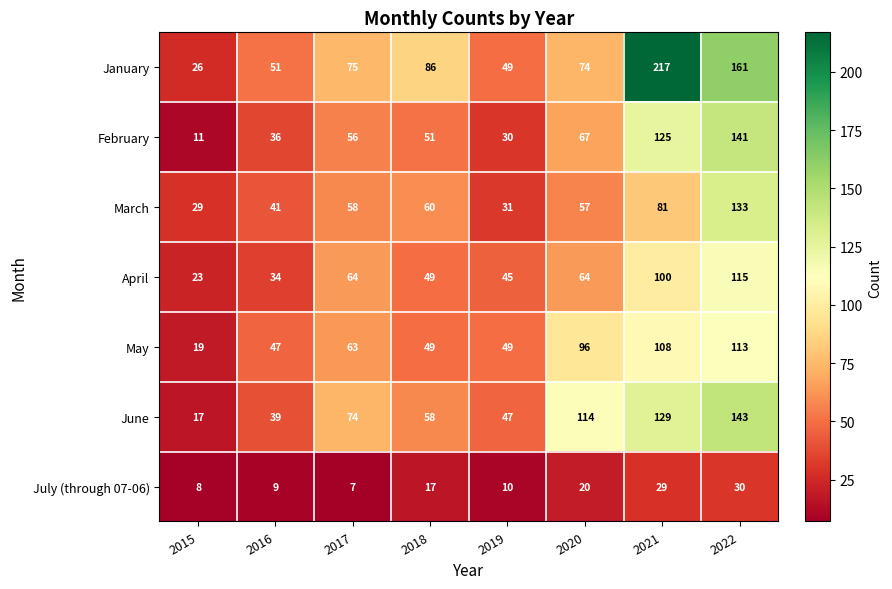

Is it true that February equals 18 at 2017?

False